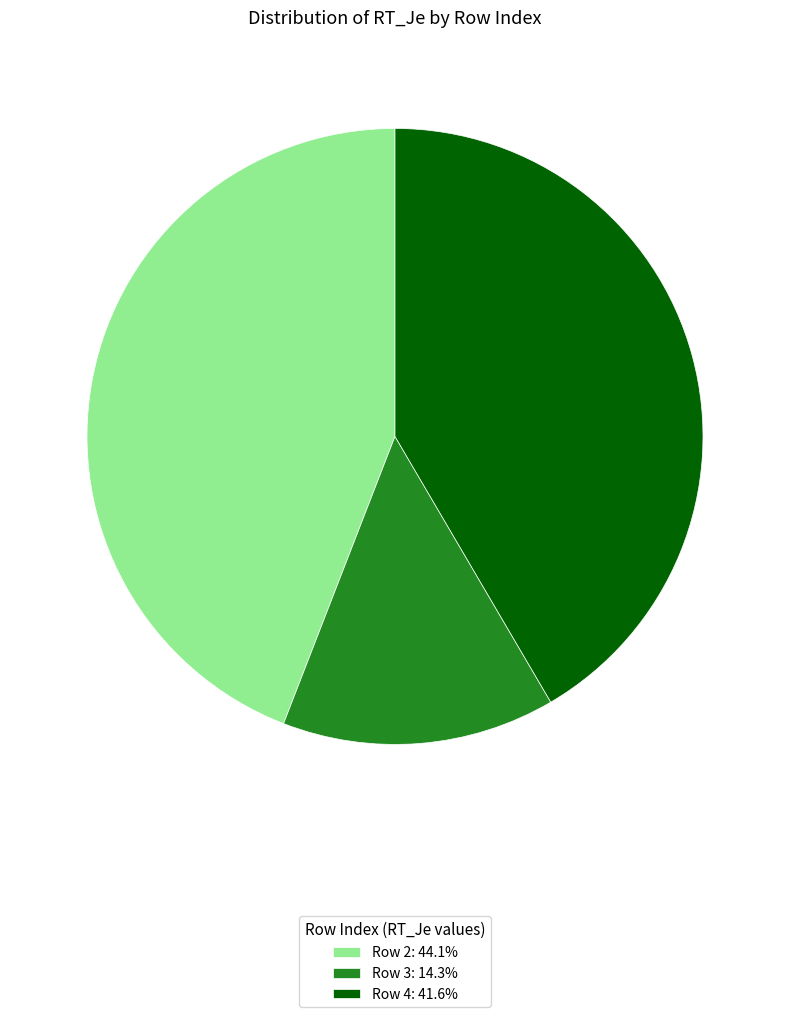

Does Row 4: 41.6% account for over 50% of the chart?

No